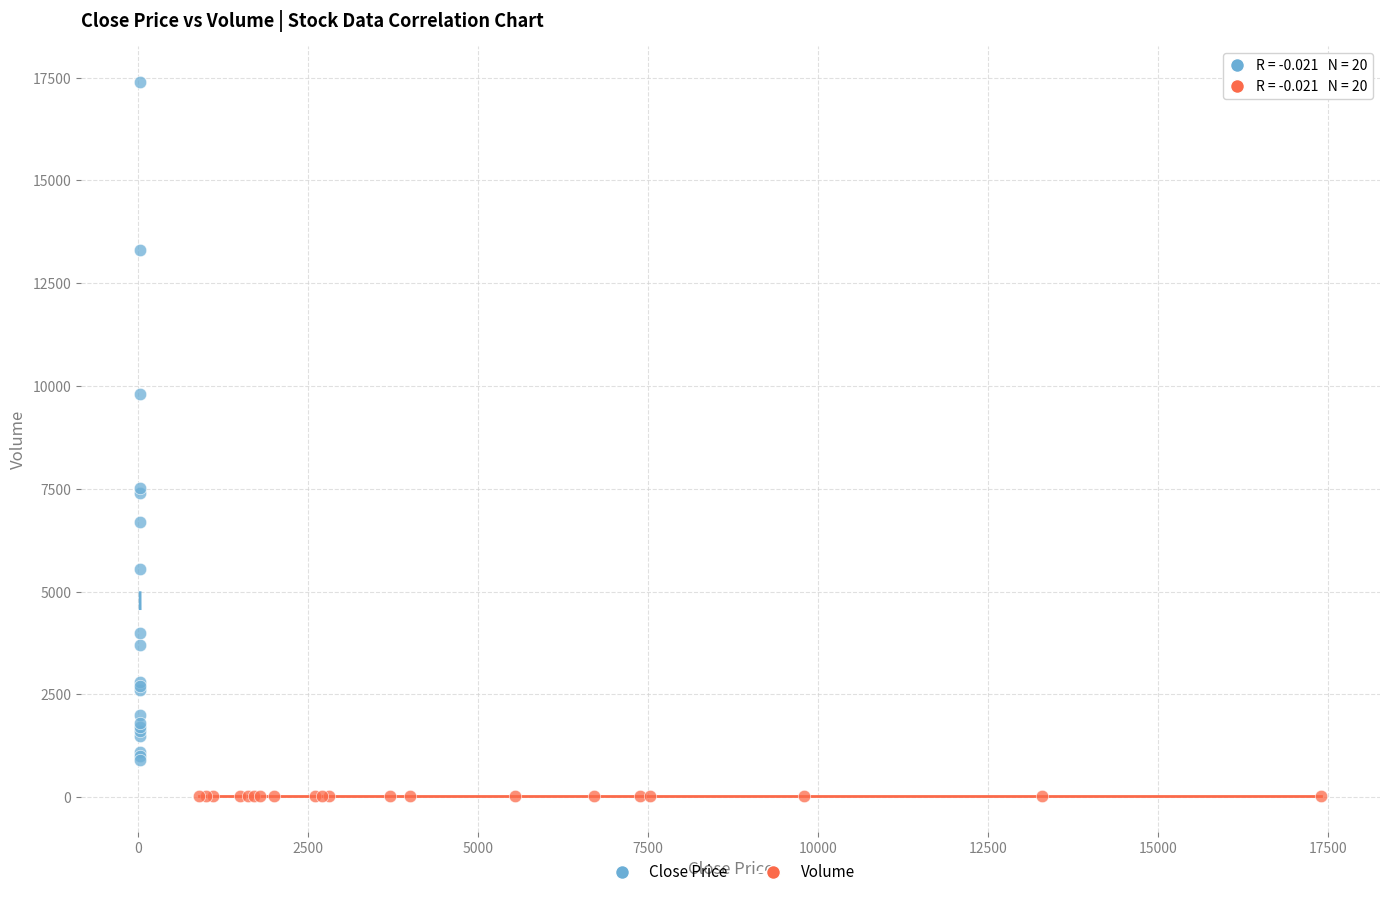

Which series has the largest Y range (max minus min)?

Close Price